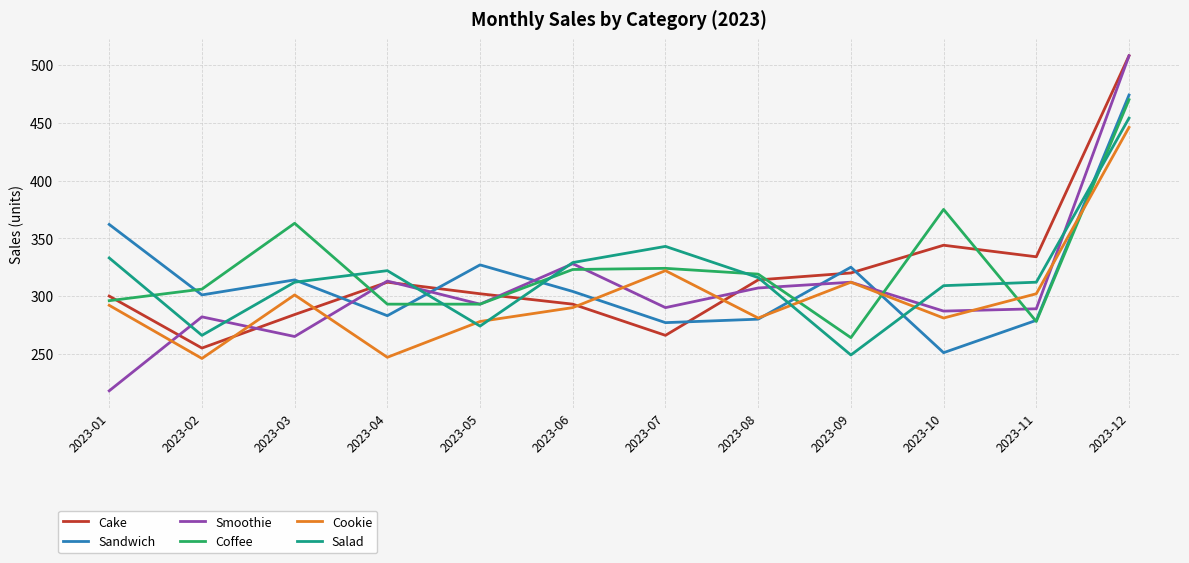

Between 2023-07 and 2023-12, which series saw the biggest shift?

Cake